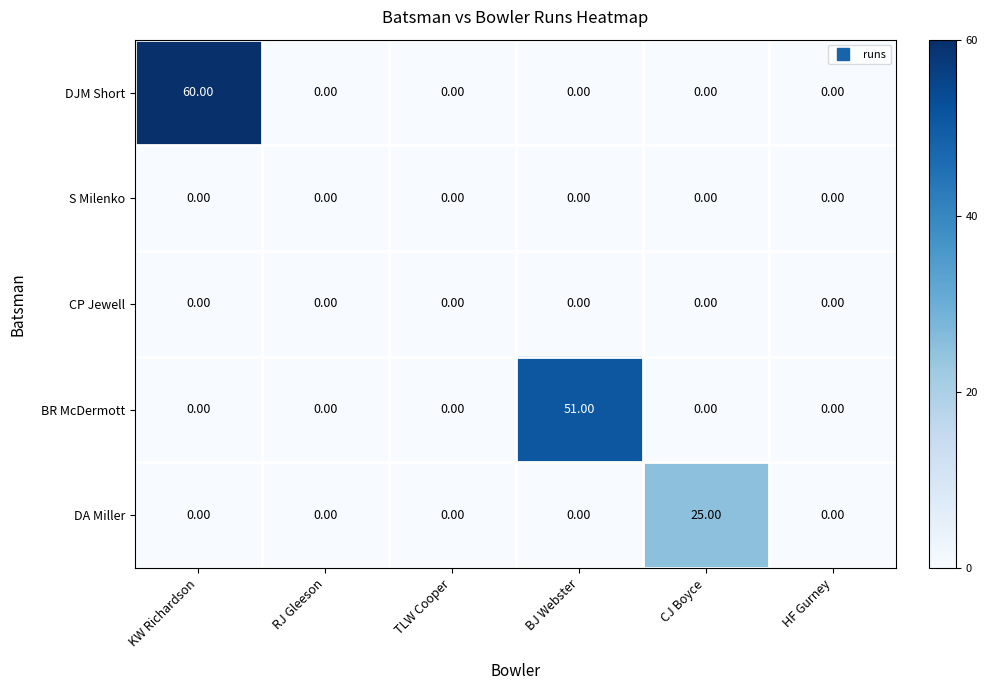

At how many categories does at least one series exceed 44?

2